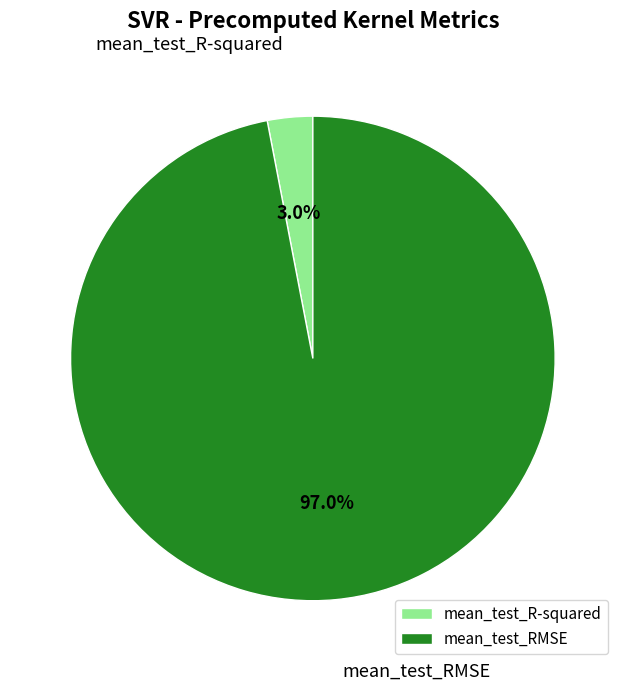

Does any single category account for the majority?

Yes